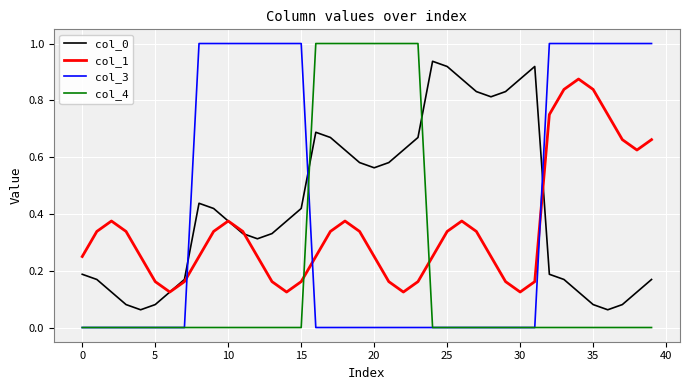

True or false: col_3 and col_1 intersect in this chart.

True